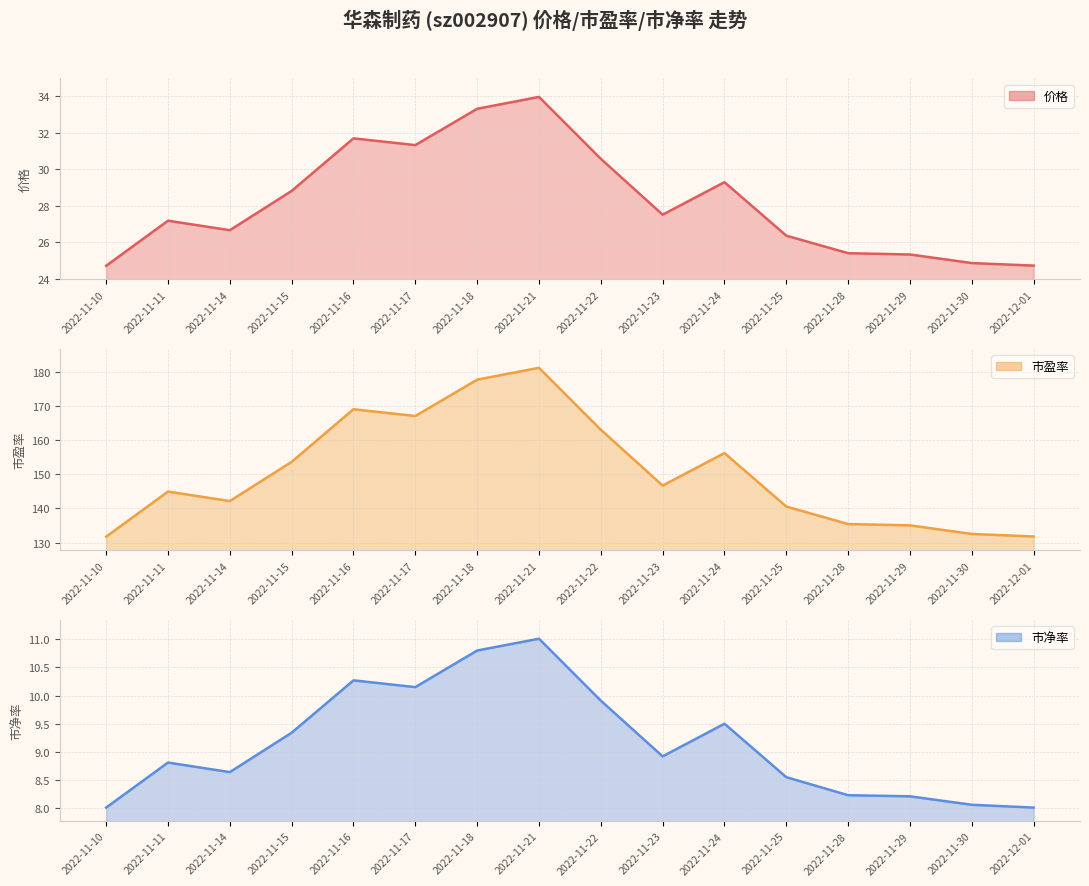

In 市净率, how many points are lower than both neighbors (excluding endpoints)?

3